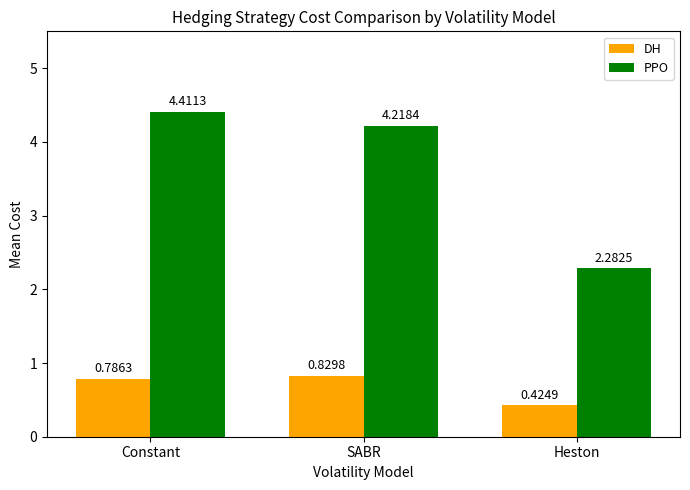

At which label does PPO reach its minimum?

Heston